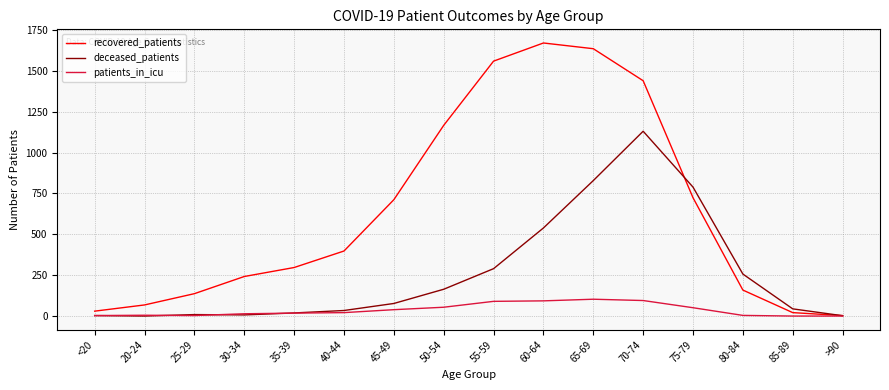

List the series in order of their overall mean, highest first.

recovered_patients, deceased_patients, patients_in_icu